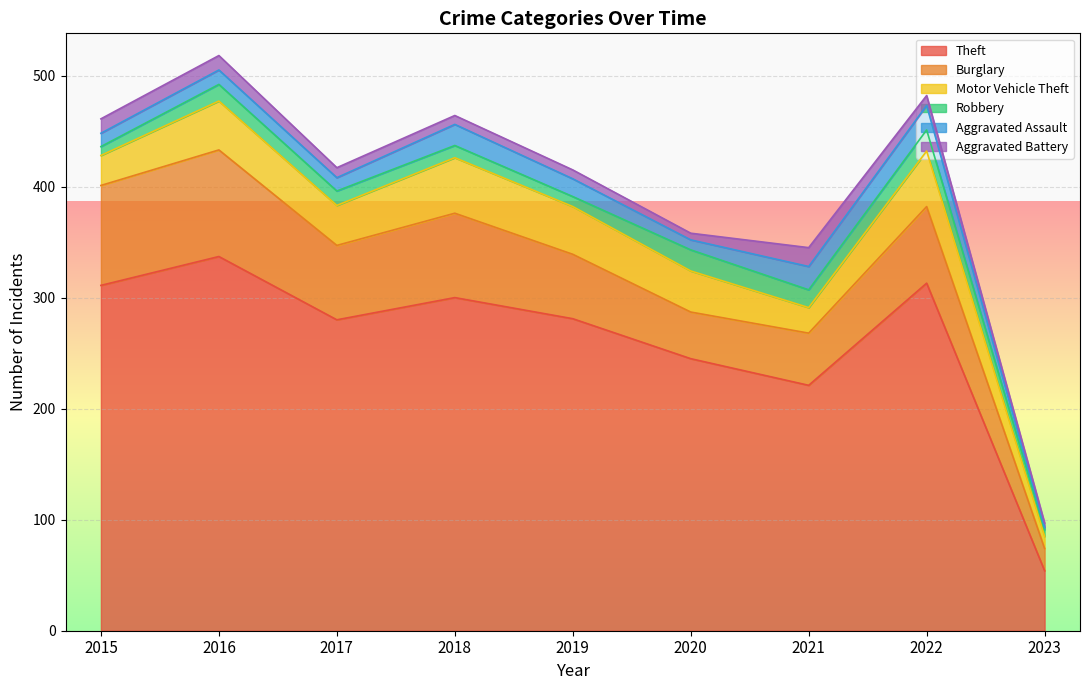

True or false: Robbery and Theft cross at least once.

False